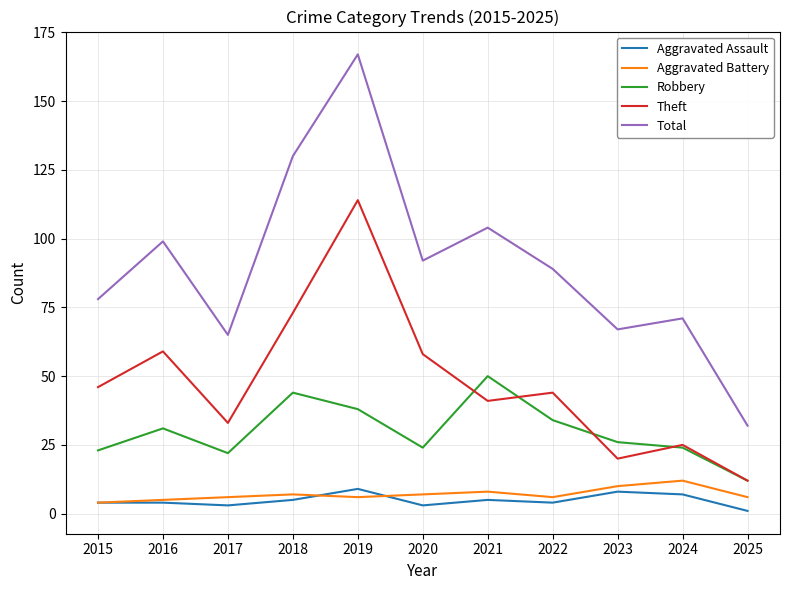

Which series has the largest range (max minus min)?

Total